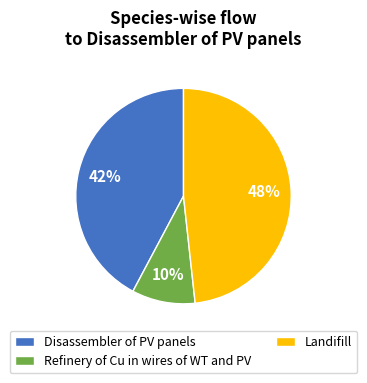

Is the sum of Landifill and Refinery of Cu in wires of WT and PV greater than half?

Yes